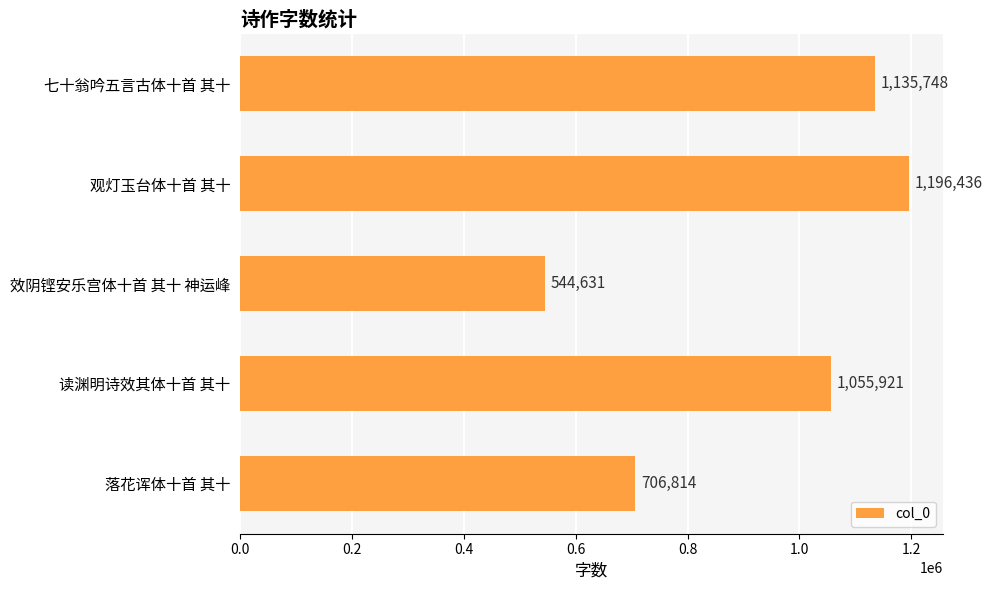

What is the smallest value displayed?

544631